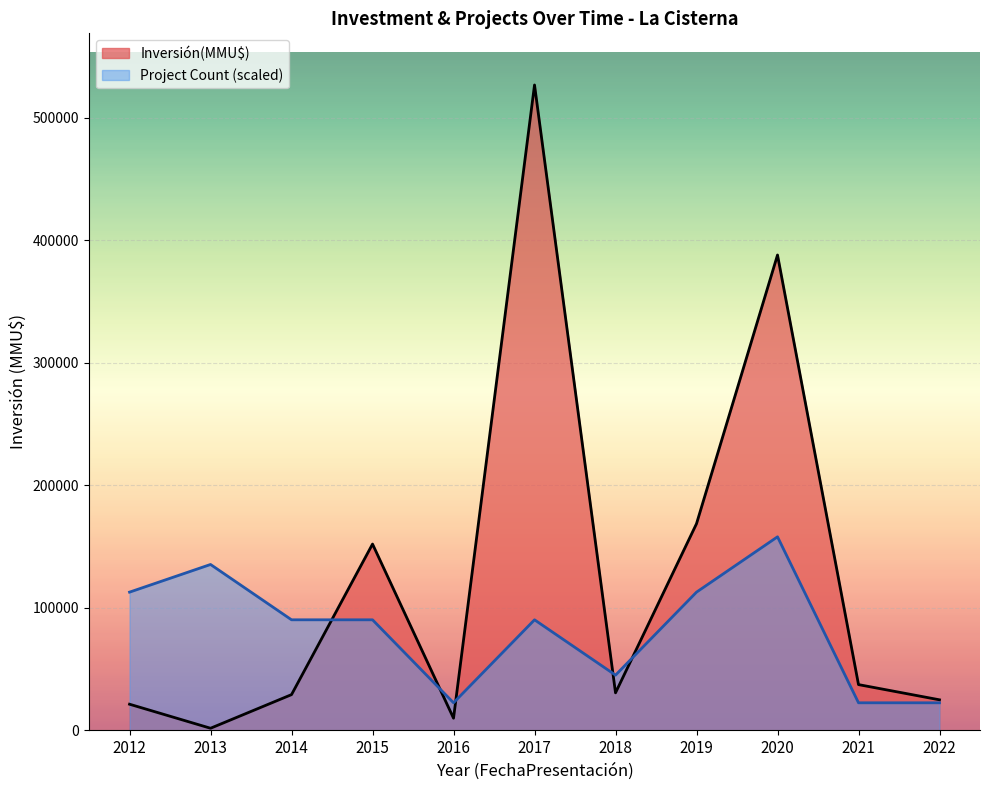

True or false: the data shows 8838 at 2012.

False